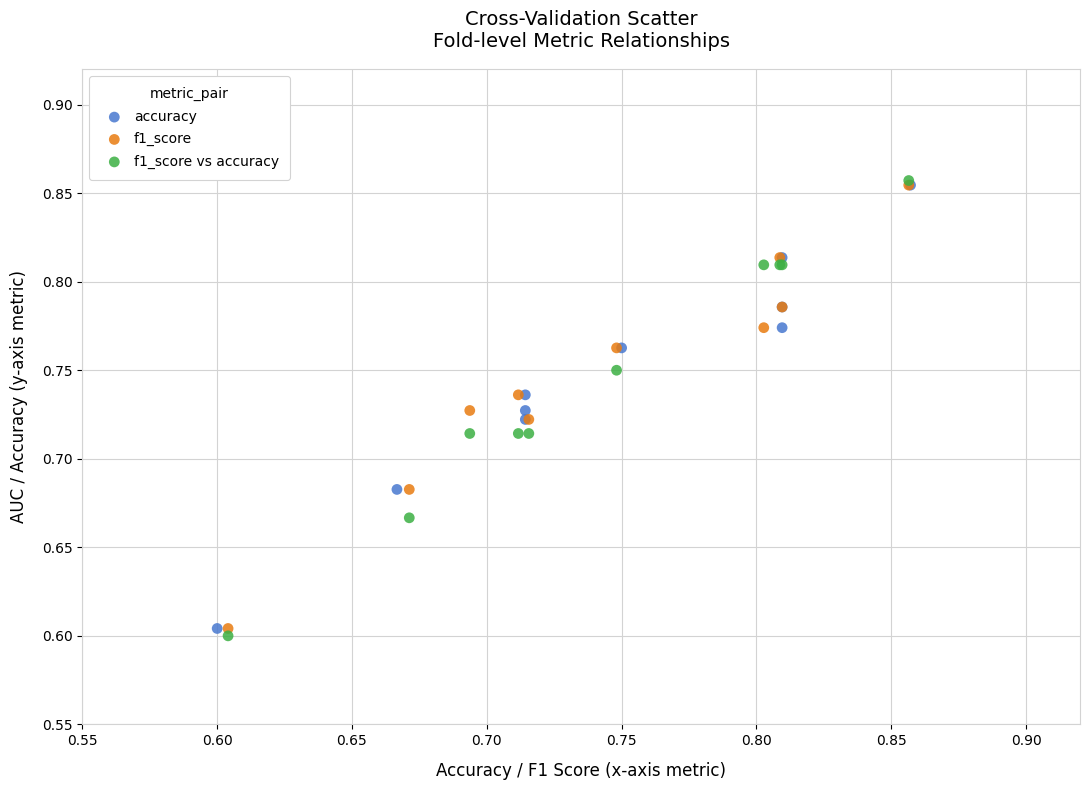

Which series has the largest Y range (max minus min)?

f1_score vs accuracy